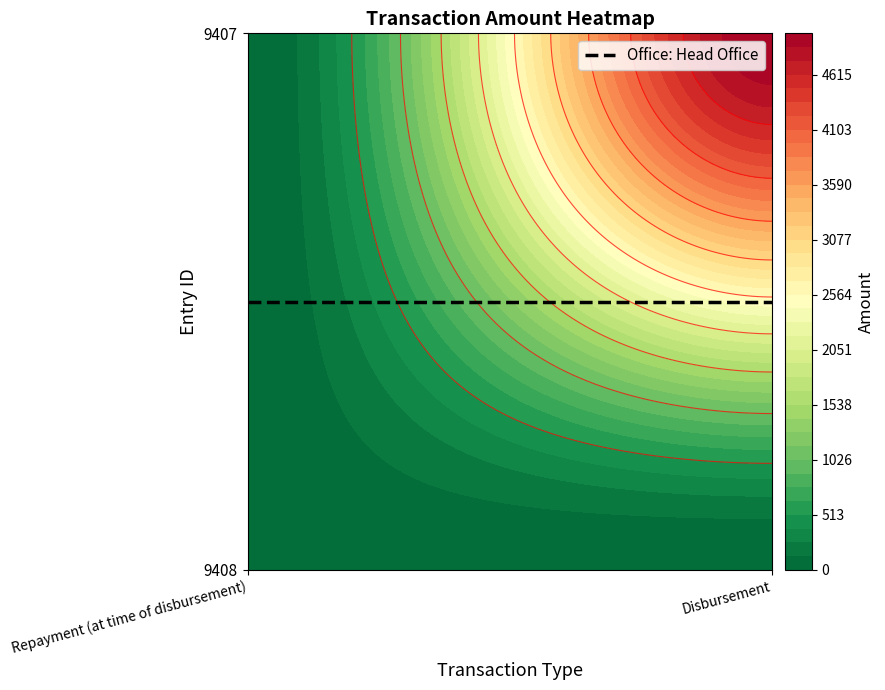

Which series has the largest total across all categories?

9407